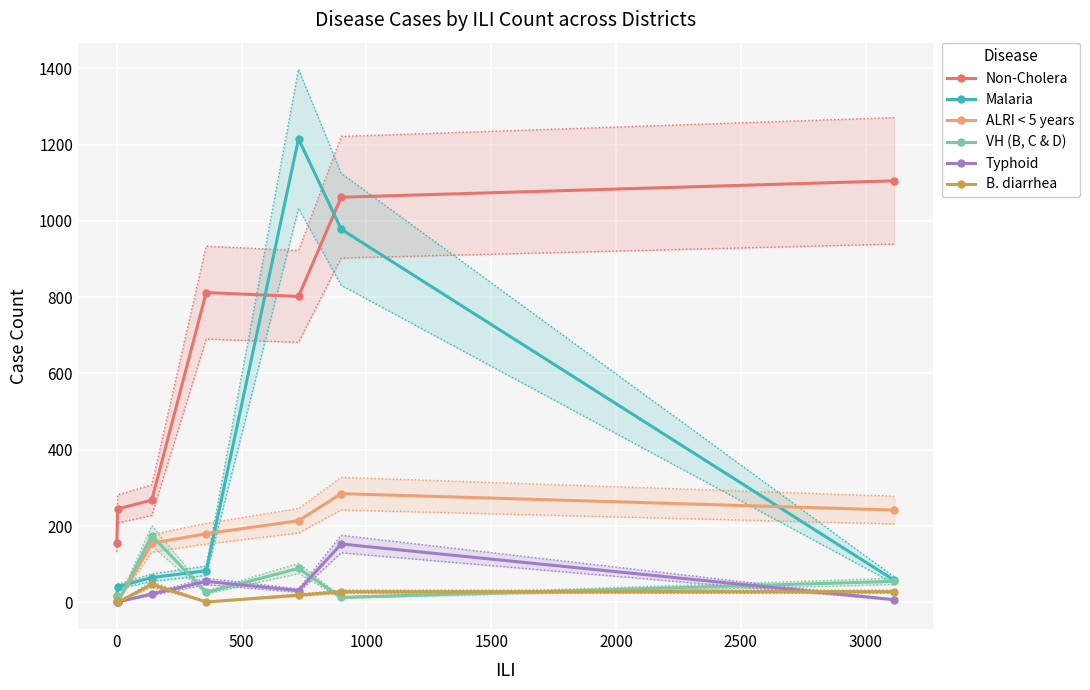

True or false: Typhoid and Non-Cholera intersect in this chart.

False